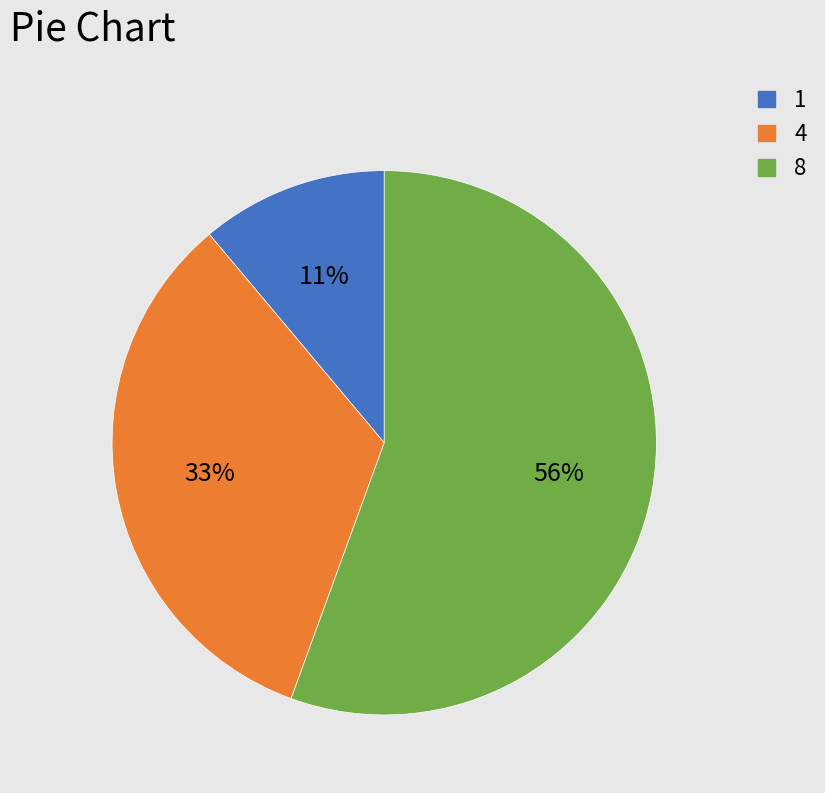

To the nearest percent, what is the average slice percentage?

33%